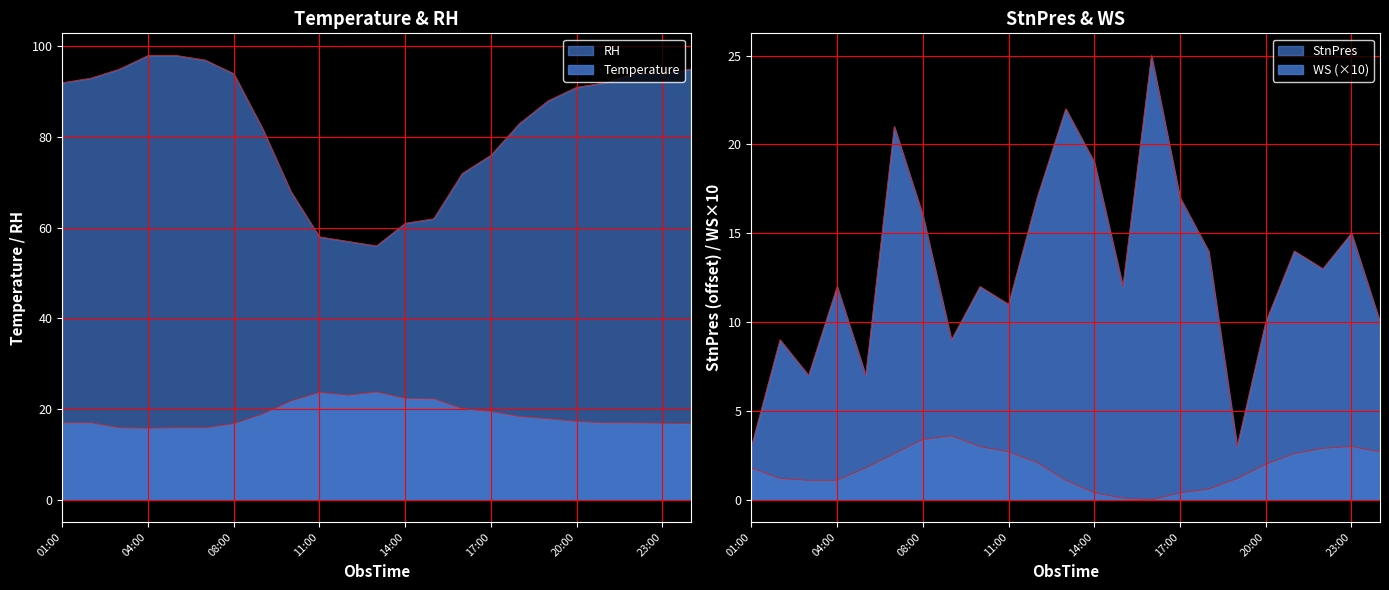

Reading right to left, what are all the values shown in this chart?

Temperature: 24:00=16.8	23:00=16.9	22:00=17.0	21:00=17.0	20:00=17.3	19:00=17.9	18:00=18.4	17:00=19.5	16:00=20.1	15:00=22.3	14:00=22.4	13:00=23.8	12:00=23.1	11:00=23.7	10:00=21.8	09:00=18.9	08:00=16.8	07:00=15.9	06:00=15.9	04:00=15.8	03:00=15.9	02:00=17.0	01:00=17.0
RH: 24:00=95.0	23:00=94.0	22:00=94.0	21:00=92.0	20:00=91.0	19:00=88.0	18:00=83.0	17:00=76.0	16:00=72.0	15:00=62.0	14:00=61.0	13:00=56.0	12:00=57.0	11:00=58.0	10:00=68.0	09:00=82.0	08:00=94.0	07:00=97.0	06:00=98.0	04:00=98.0	03:00=95.0	02:00=93.0	01:00=92.0
WS: 24:00=10.0	23:00=15.0	22:00=13.0	21:00=14.0	20:00=10.0	19:00=3.0	18:00=14.0	17:00=17.0	16:00=25.0	15:00=12.0	14:00=19.0	13:00=22.0	12:00=17.0	11:00=11.0	10:00=12.0	09:00=9.0	08:00=16.0	07:00=21.0	06:00=7.0	04:00=12.0	03:00=7.0	02:00=9.0	01:00=3.0
StnPres: 24:00=2.7	23:00=3.0	22:00=2.9	21:00=2.6	20:00=2.0	19:00=1.2	18:00=0.6	17:00=0.4	16:00=0.0	15:00=0.1	14:00=0.4	13:00=1.1	12:00=2.1	11:00=2.7	10:00=3.0	09:00=3.6	08:00=3.4	07:00=2.6	06:00=1.8	04:00=1.1	03:00=1.1	02:00=1.2	01:00=1.8